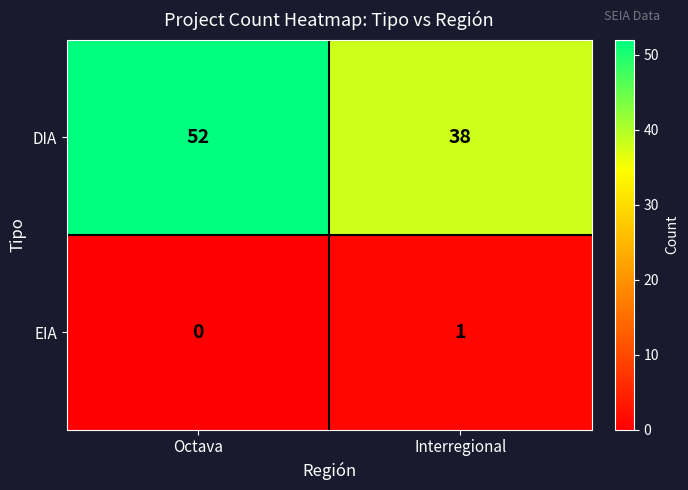

What is the greatest value displayed?

52